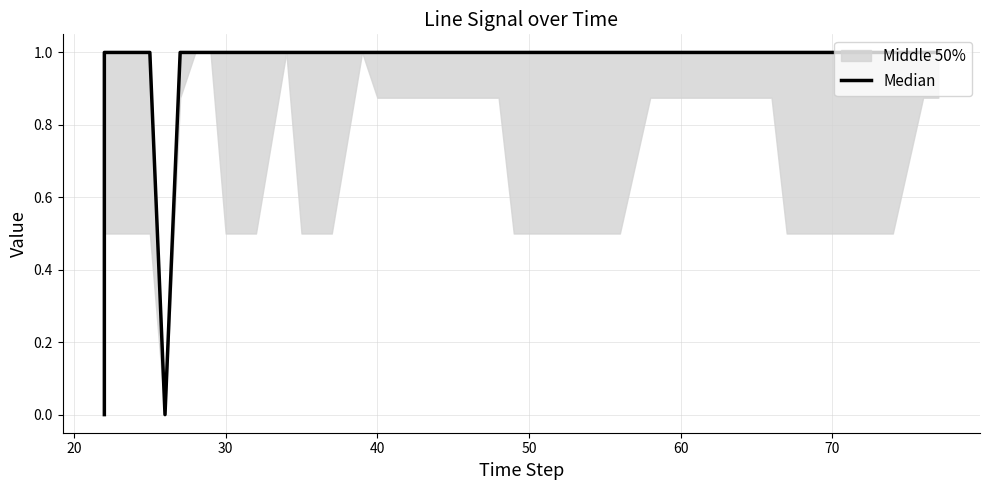

What is the maximum value shown in the chart?

1